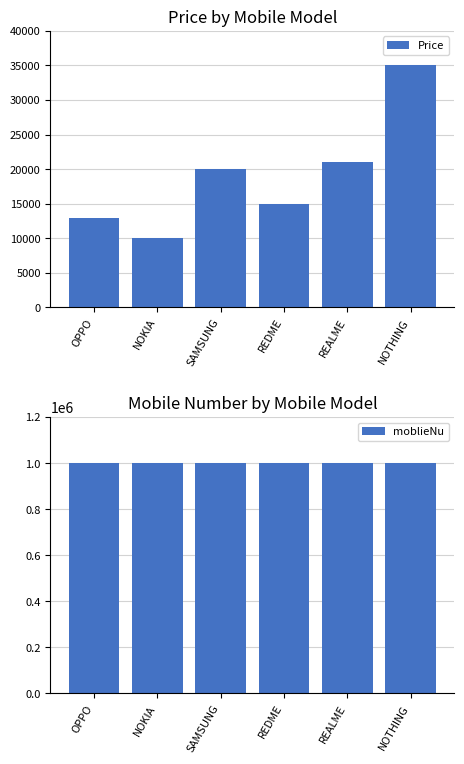

What are all the series names shown in the legend?

Price, moblieNu